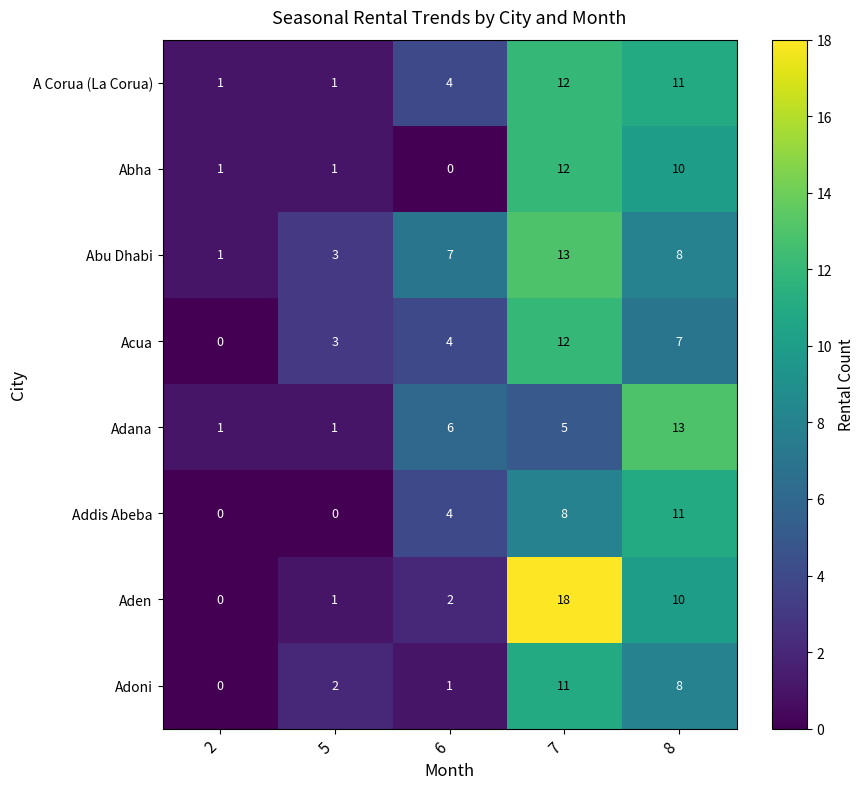

What is the sum of the Adana values at 6 and 8?

19